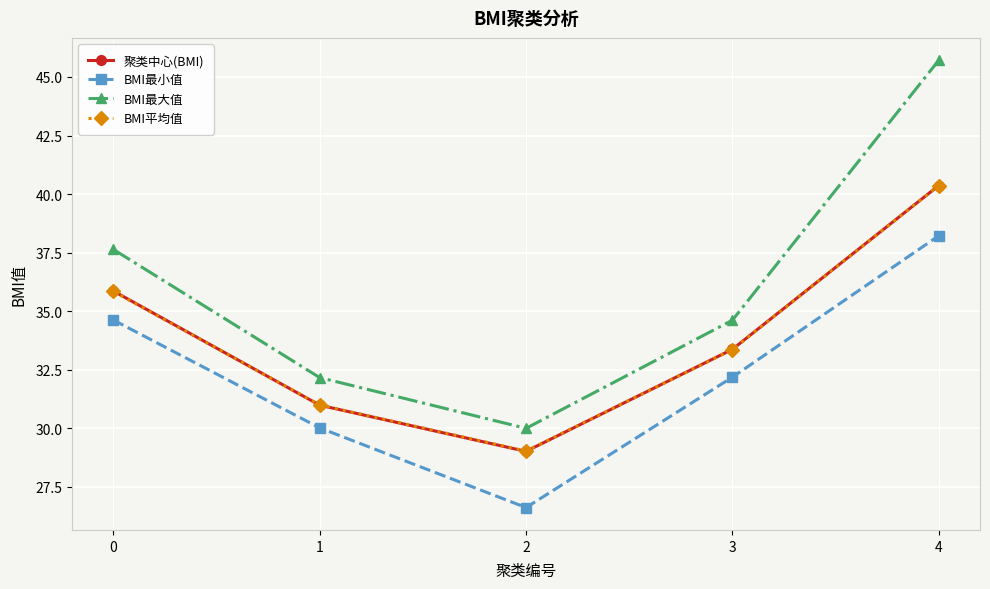

At which label is 聚类中心(BMI) closest to 34?

3